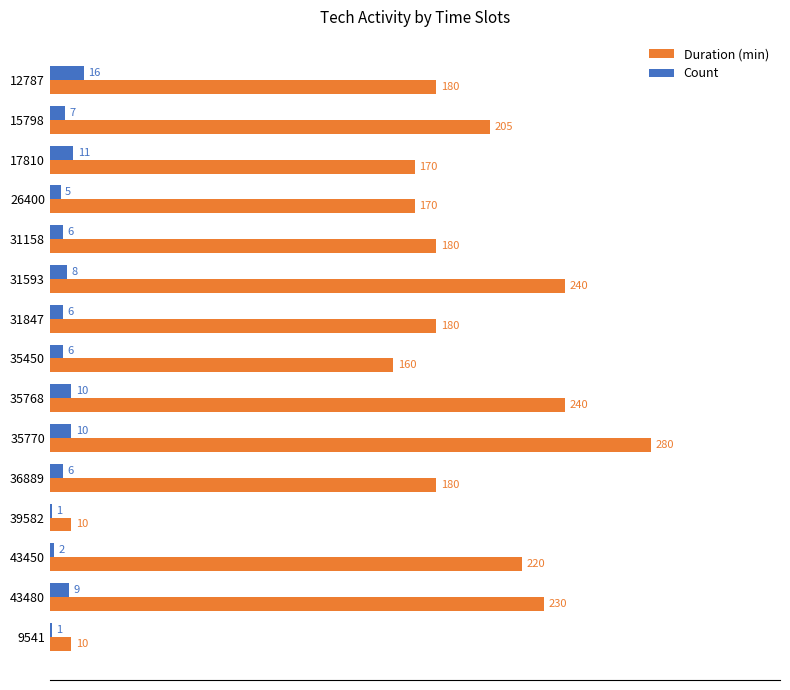

Which series has the largest range (max minus min)?

Duration (min)